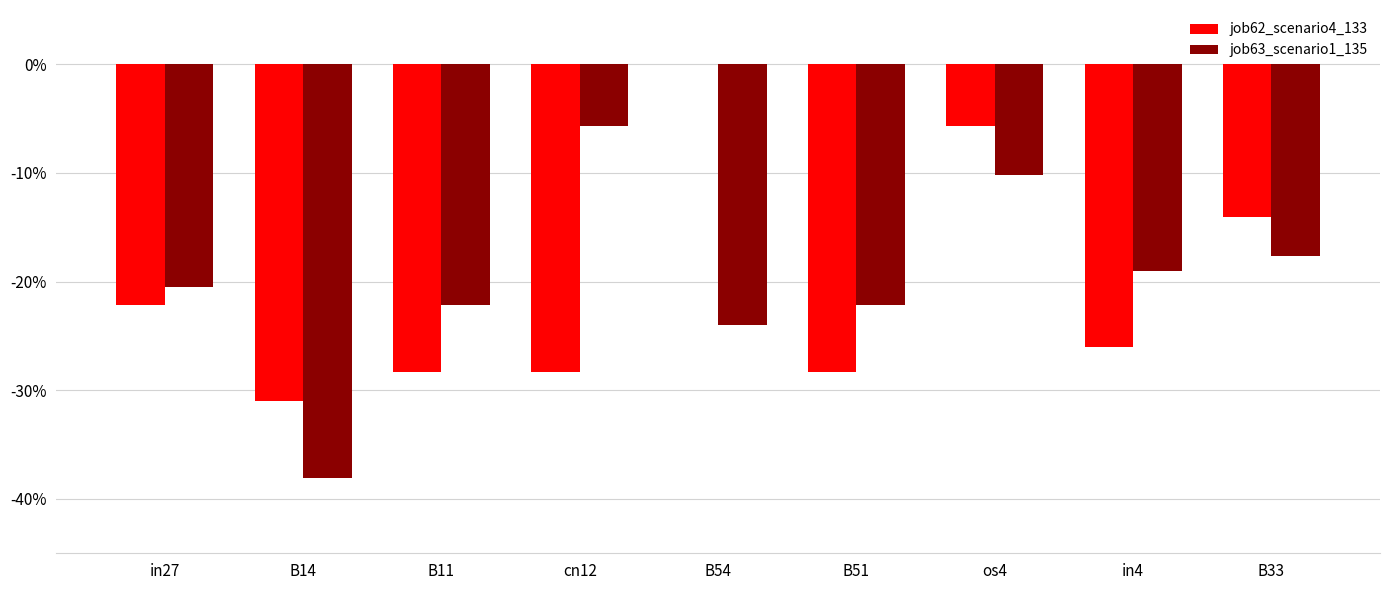

Which category has the lowest value in the job63_scenario1_135 series?

B14